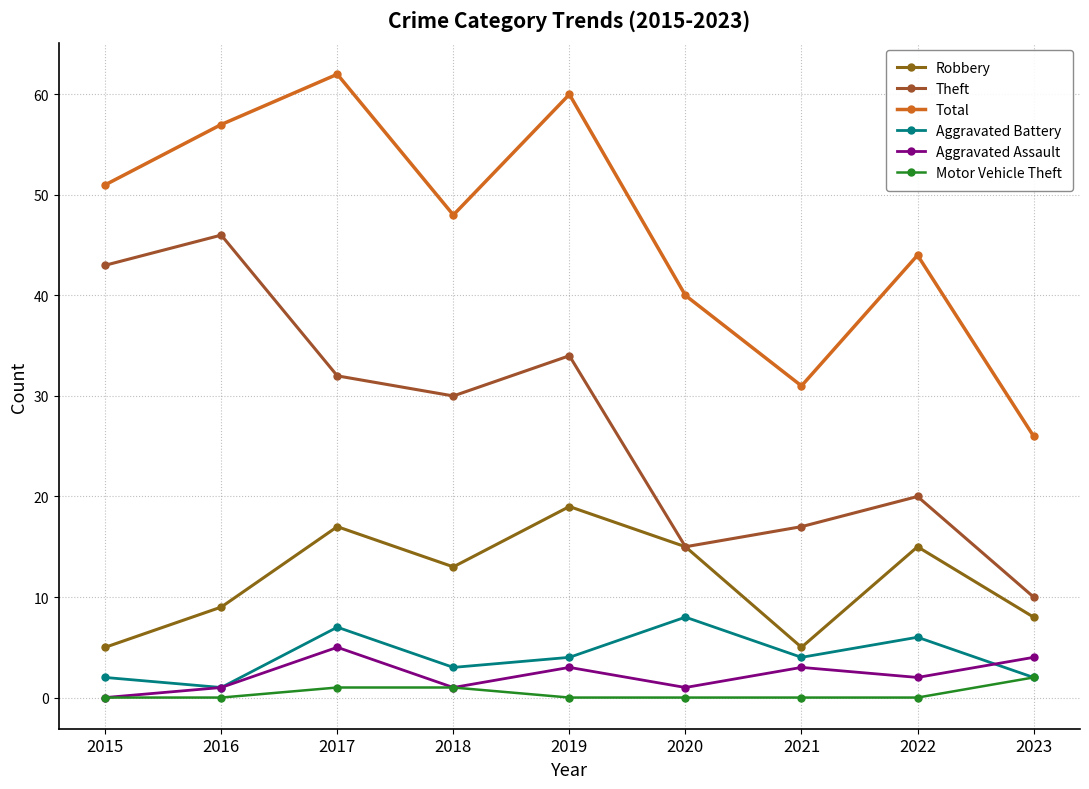

Reading left to right, extract all data points from this chart.

Robbery: 2015=5	2016=9	2017=17	2018=13	2019=19	2020=15	2021=5	2022=15	2023=8
Theft: 2015=43	2016=46	2017=32	2018=30	2019=34	2020=15	2021=17	2022=20	2023=10
Total: 2015=51	2016=57	2017=62	2018=48	2019=60	2020=40	2021=31	2022=44	2023=26
Aggravated Battery: 2015=2	2016=1	2017=7	2018=3	2019=4	2020=8	2021=4	2022=6	2023=2
Aggravated Assault: 2015=0	2016=1	2017=5	2018=1	2019=3	2020=1	2021=3	2022=2	2023=4
Motor Vehicle Theft: 2015=0	2016=0	2017=1	2018=1	2019=0	2020=0	2021=0	2022=0	2023=2